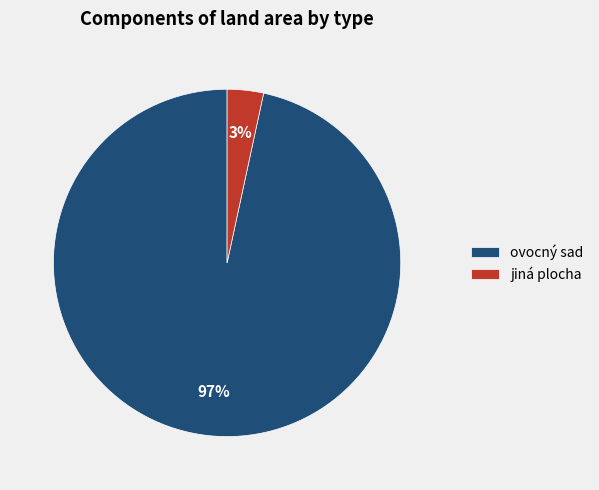

How many segments does this pie chart have?

2